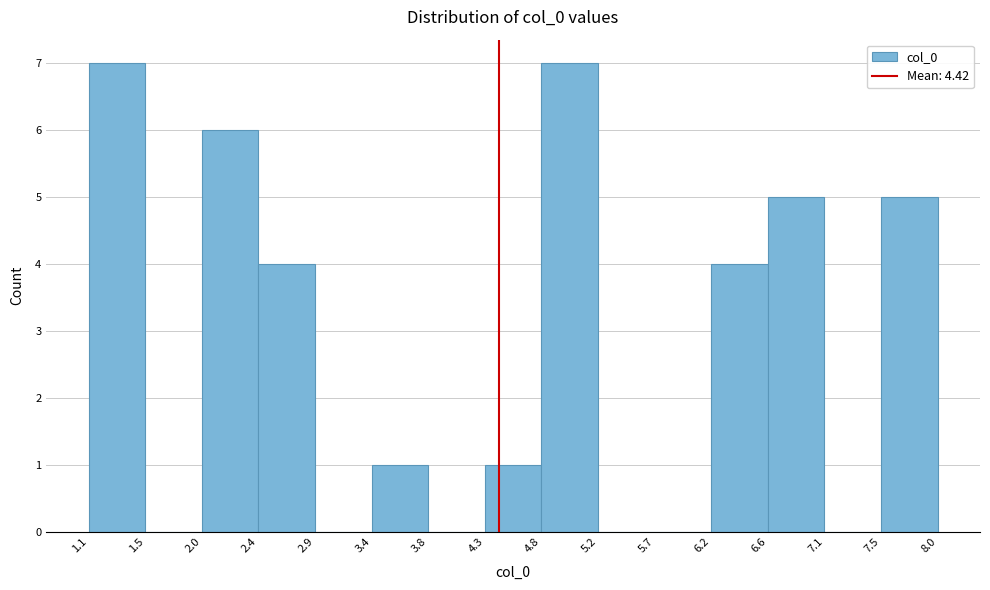

Reading left to right, list every bar in this chart as the range it spans on the x-axis followed by its height. The values are not printed on the chart, so give them approximately, as read against the axis.

1.1 to 1.5: 7
1.5 to 2.0: 0
2.0 to 2.4: 6
2.4 to 2.9: 4
2.9 to 3.4: 0
3.4 to 3.8: 1
3.8 to 4.3: 0
4.3 to 4.8: 1
4.8 to 5.2: 7
5.2 to 5.7: 0
5.7 to 6.2: 0
6.2 to 6.6: 4
6.6 to 7.1: 5
7.1 to 7.5: 0
7.5 to 8.0: 5